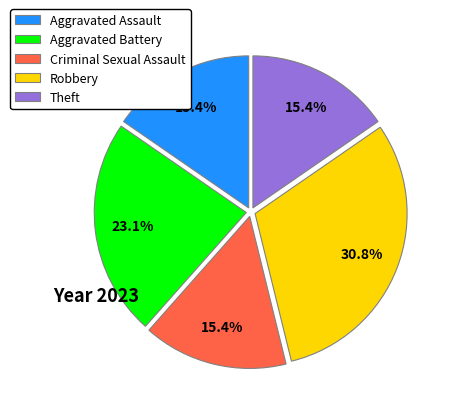

Do Robbery and Criminal Sexual Assault together represent more than half of the pie?

No